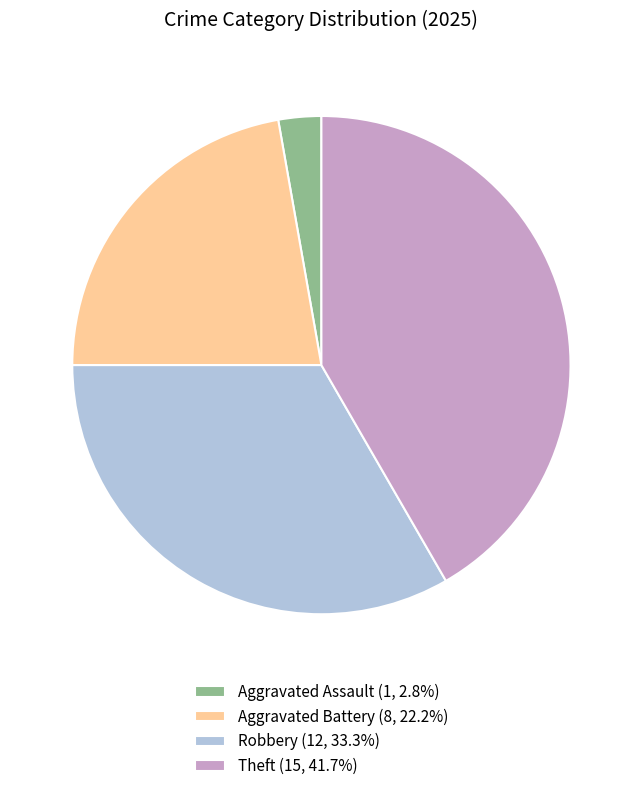

Do Robbery and Aggravated Battery together represent more than half of the pie?

Yes